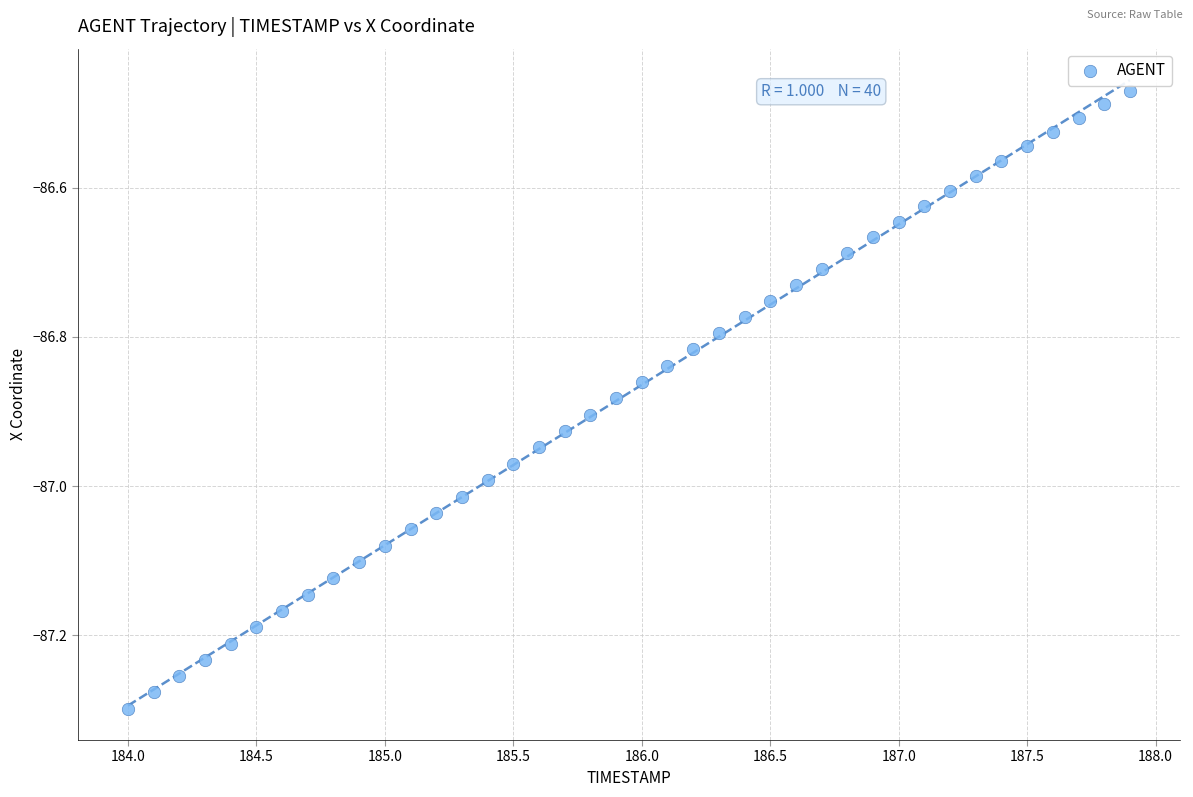

What is the range of X values (max minus min)?

3.9